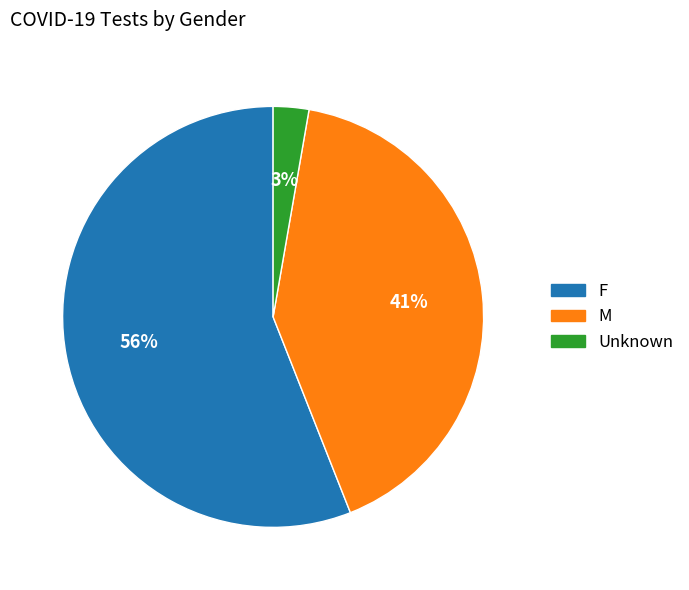

Is F the majority of the pie?

Yes